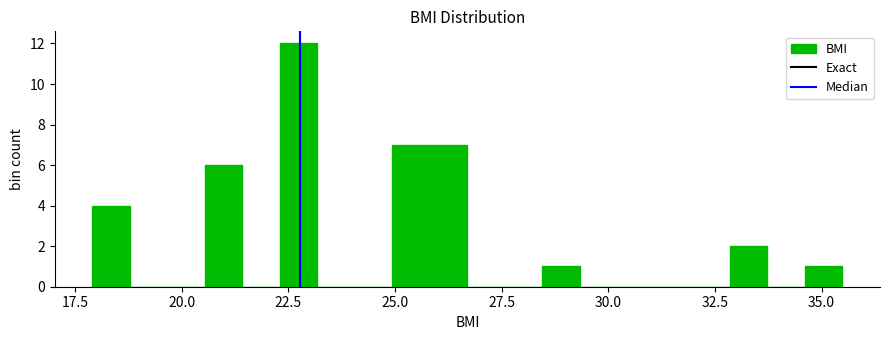

Around what value on the x-axis is the tallest bar? Give the approximate position of its centre, as read against the axis.

22.5